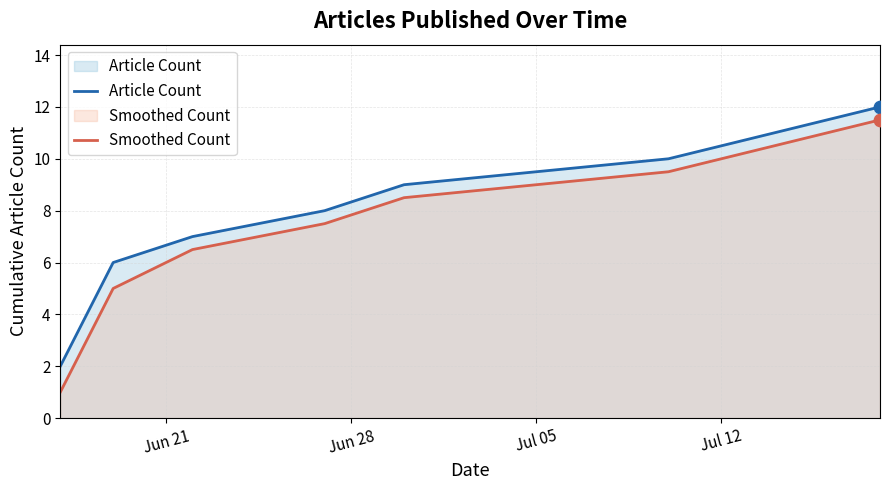

Which series reaches the maximum Y coordinate?

Article Count